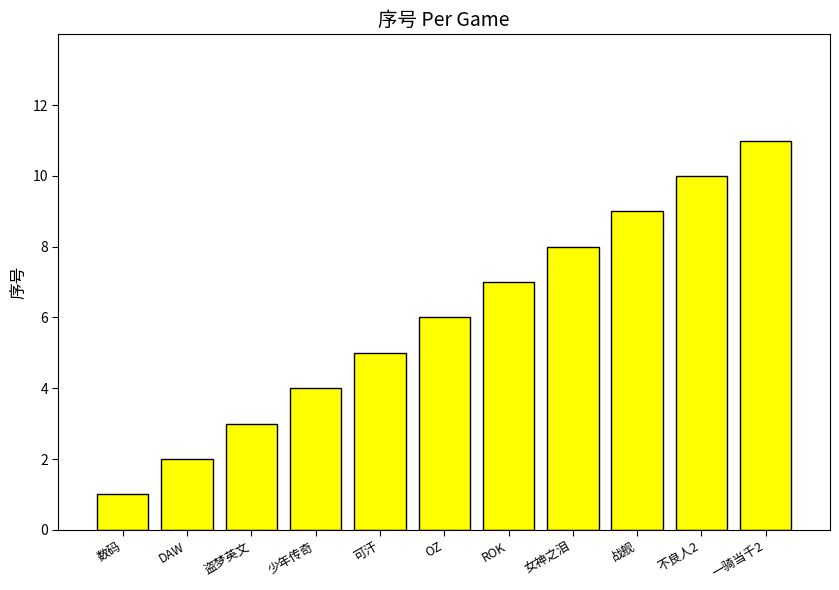

What is the difference between the second highest and second lowest values?

8